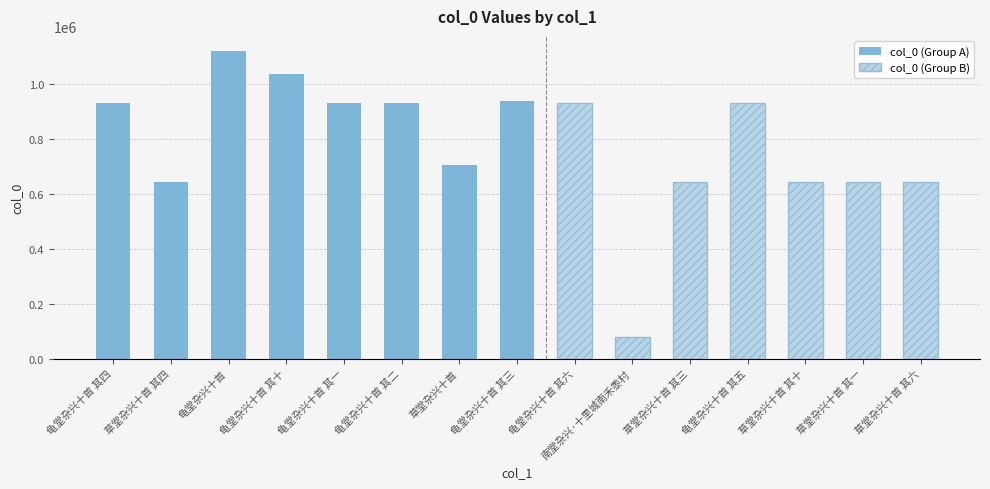

Which has a higher value, 龟堂杂兴十首 其五 or 草堂杂兴十首 其三?

龟堂杂兴十首 其五